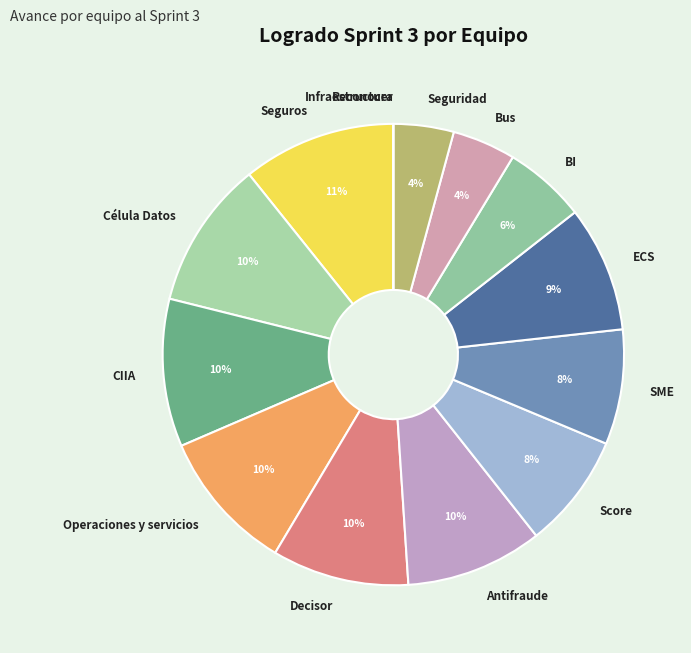

What percentage is the Decisor slice, to the nearest percent?

10%